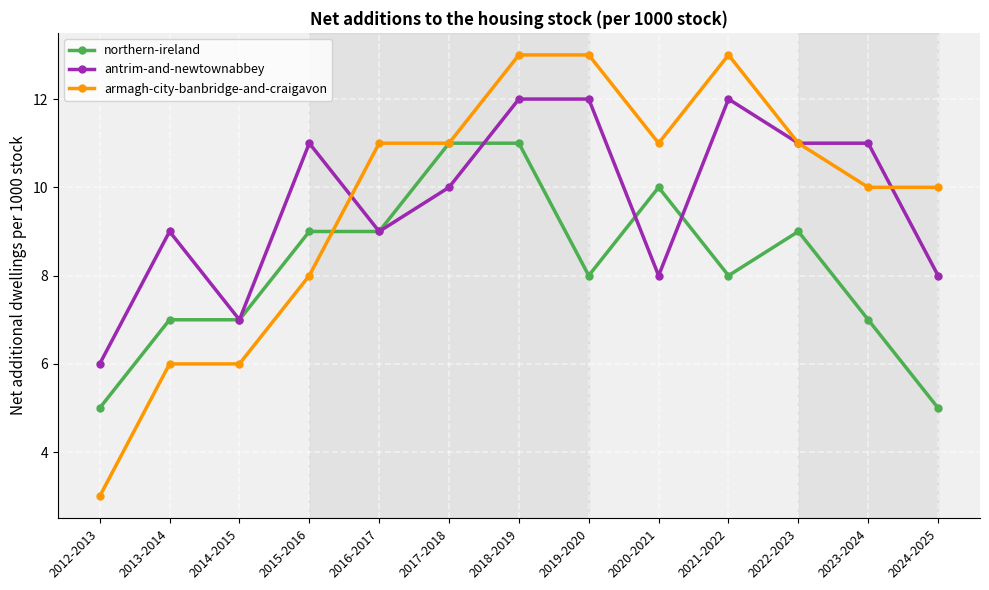

Which series changed the most between 2018-2019 and 2024-2025?

northern-ireland